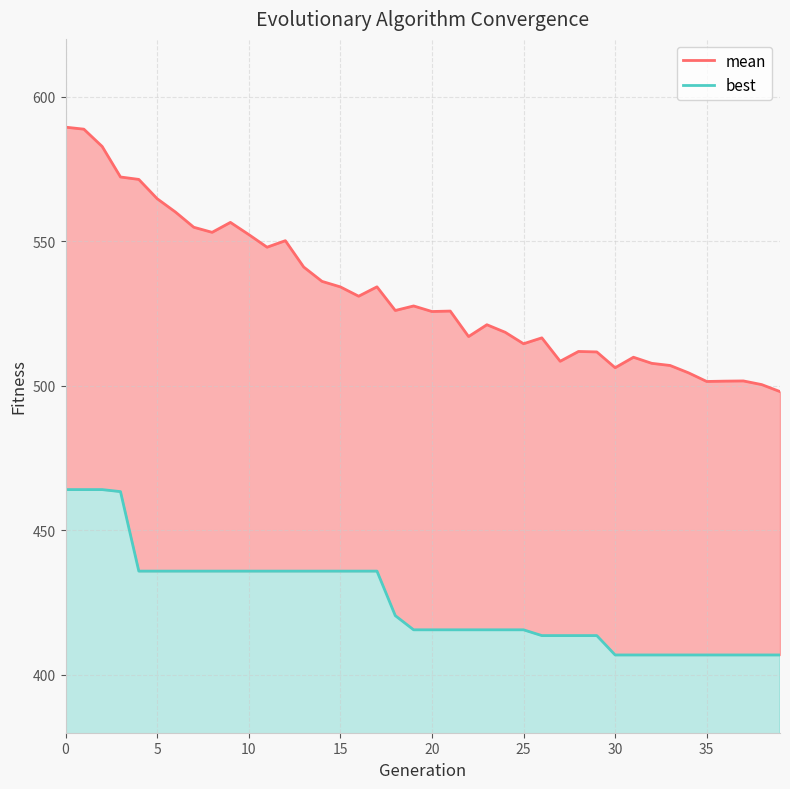

What is the label of the 2nd point from the right?

38